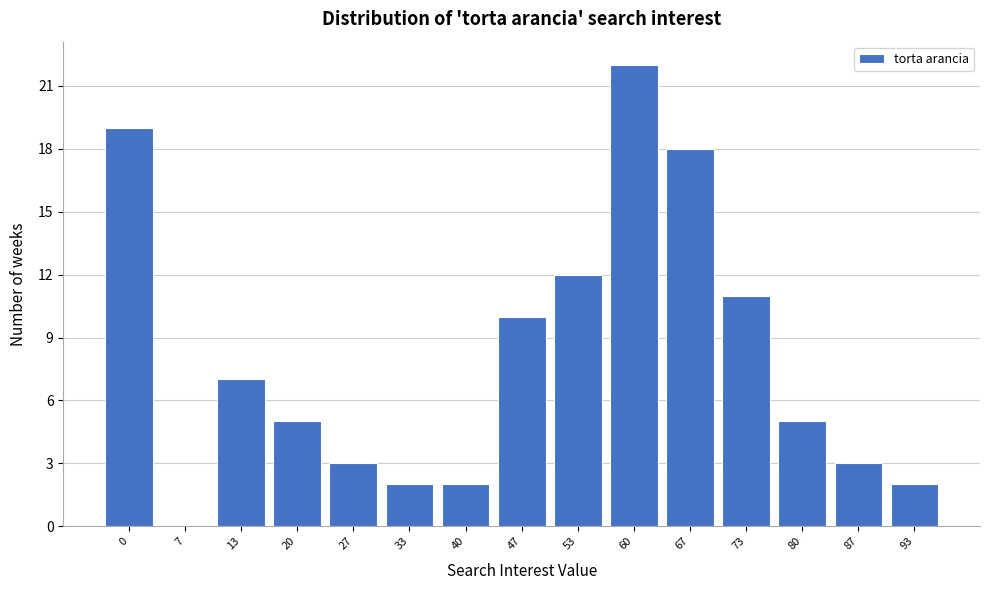

Reading right to left, transcribe all the data shown in this chart.

93=2	87=3	80=5	73=11	67=18	60=22	53=12	47=10	40=2	33=2	27=3	20=5	13=7	7=0	0=19